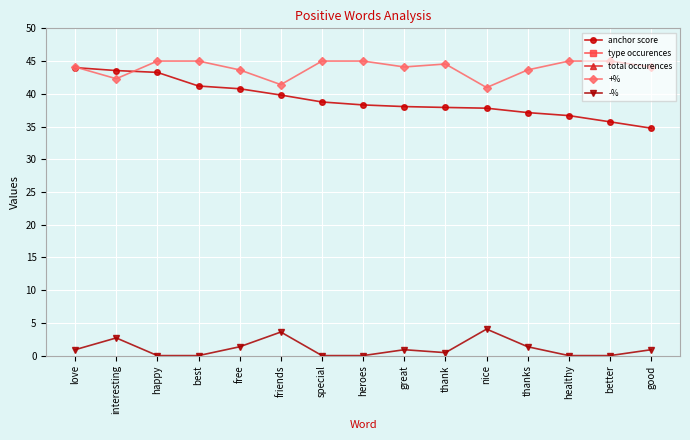

Reading left to right, what are all the values shown in this chart?

anchor score: 44.0	43.5	43.3	41.2	40.8	39.8	38.8	38.3	38.0	37.9	37.8	37.1	36.7	35.7	34.7
type occurences: 1980.0	1350.0	1125.0	2430.0	4770.0	1035.0	1395.0	1800.0	4185.0	4815.0	945.0	2970.0	990.0	2250.0	5490.0
total occurences: 2025.0	1440.0	1125.0	2430.0	4905.0	1125.0	1395.0	1800.0	4275.0	4860.0	1035.0	3060.0	990.0	2250.0	5580.0
+%: 44.1	42.3	45.0	45.0	43.6	41.4	45.0	45.0	44.1	44.5	41.0	43.6	45.0	45.0	44.1
-%: 0.9	2.7	0.0	0.0	1.3	3.6	0.0	0.0	0.9	0.5	4.0	1.3	0.0	0.0	0.9